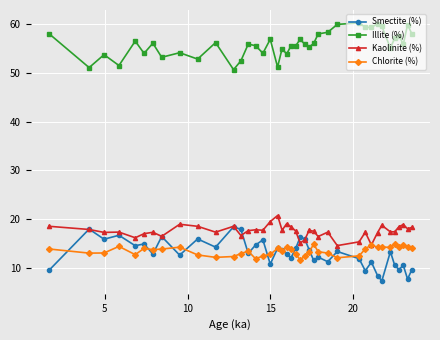

True or false: Kaolinite (%) has more than 2 points higher than both neighbors.

True